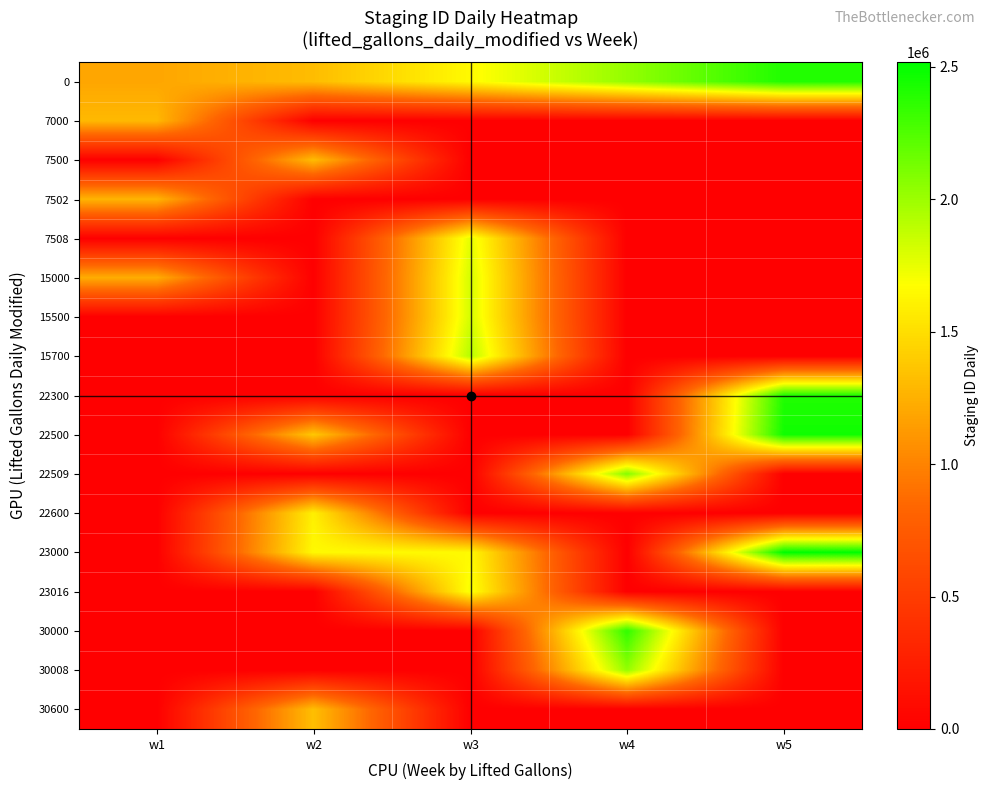

What is the total value across all series at w5?

9793175